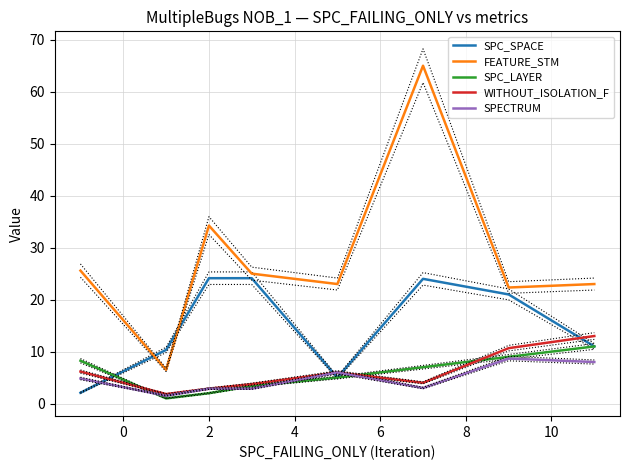

True or false: WITHOUT_ISOLATION_F and SPC_SPACE cross at least once.

True